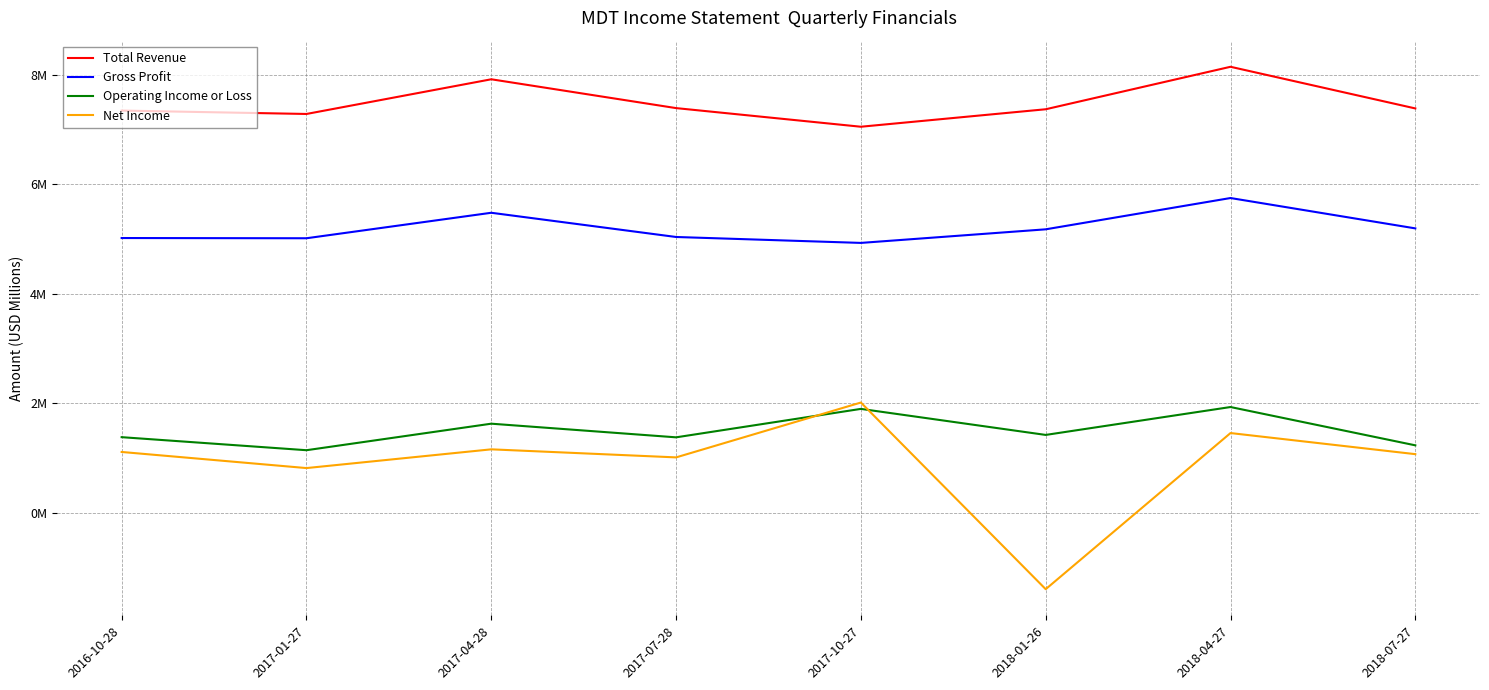

Which category has the lowest value in the Gross Profit series?

2017-10-27